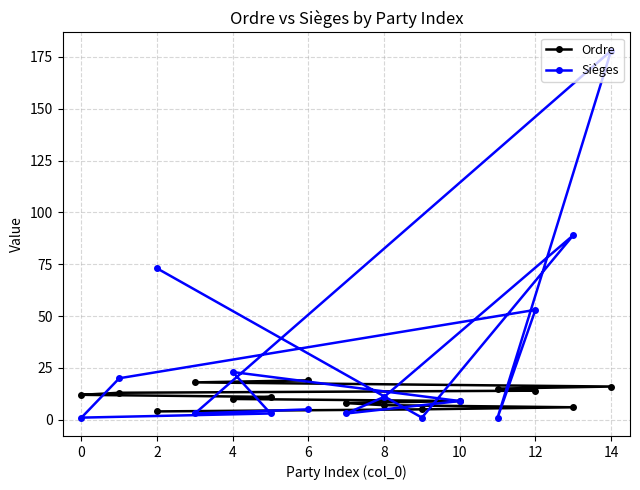

After their last crossing, which series has the higher values: Sièges or Ordre?

Sièges